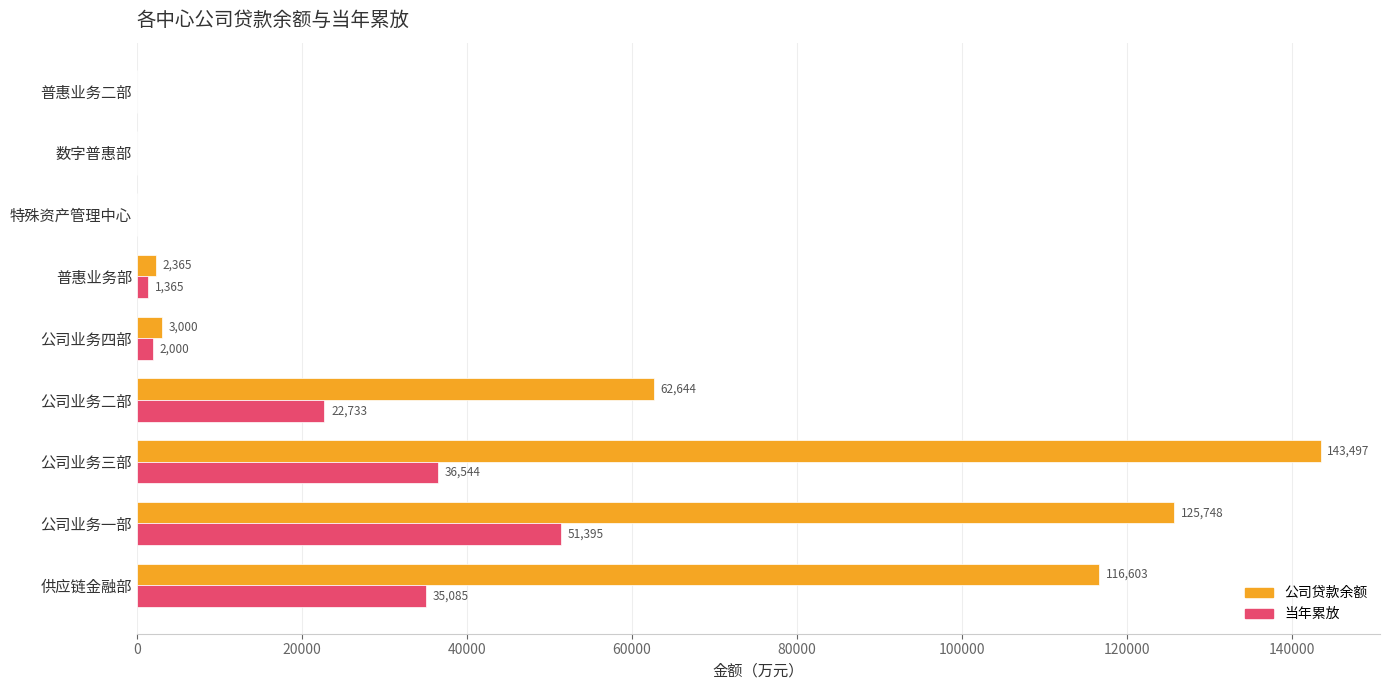

The value of 公司贷款余额 at 普惠业务部 is 2365.0. True or false?

True